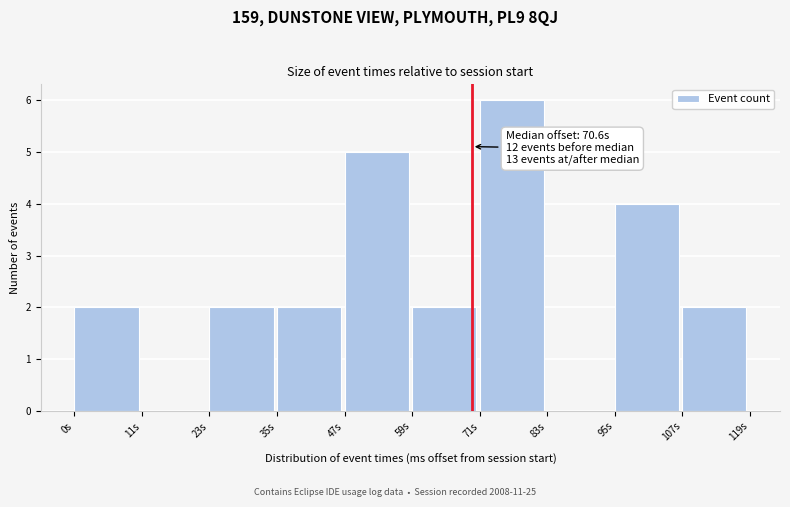

Reading right to left, list all the values displayed in this chart.

107s=2	95s=4	83s=0	71s=6	59s=2	47s=5	35s=2	23s=2	11s=0	0s=2